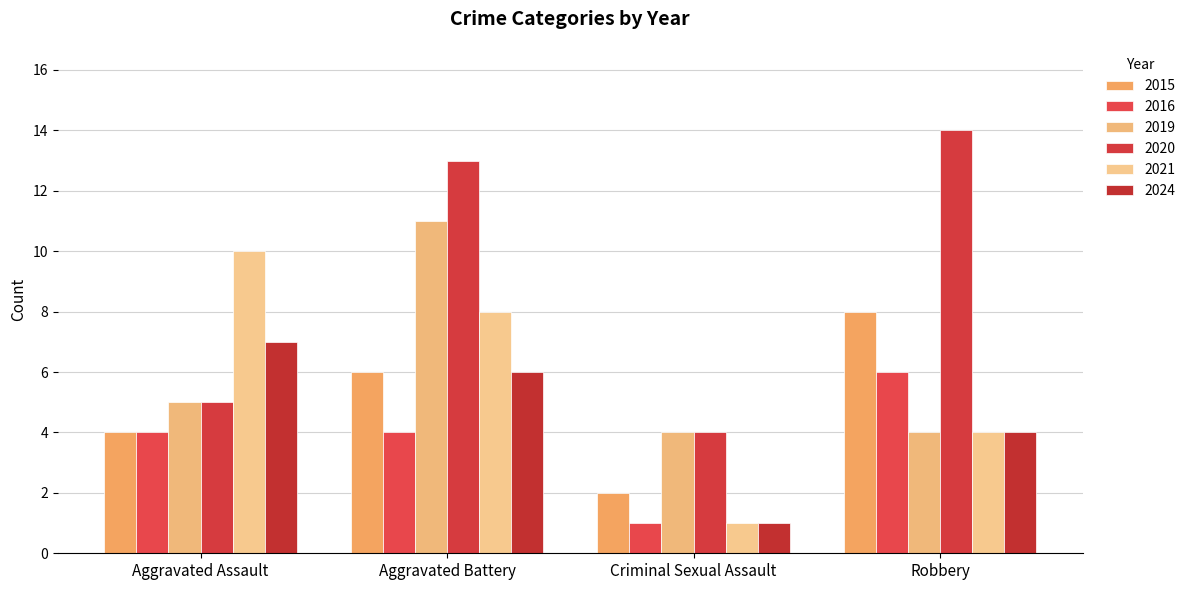

Reading right to left, extract all data points from this chart.

2015: 8	2	6	4
2016: 6	1	4	4
2019: 4	4	11	5
2020: 14	4	13	5
2021: 4	1	8	10
2024: 4	1	6	7